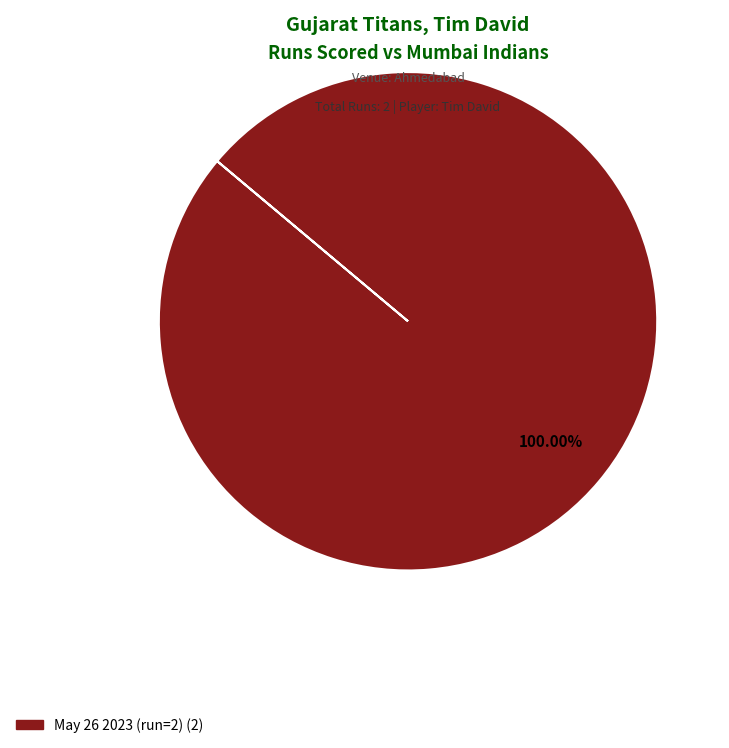

Is there a majority slice in this chart?

Yes